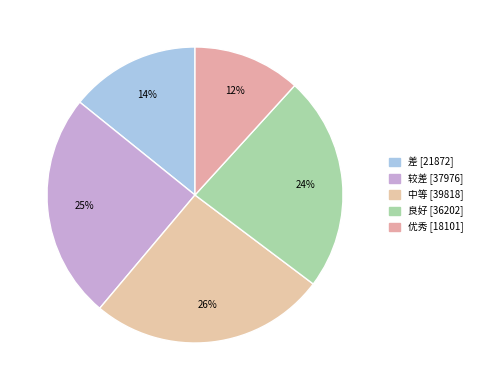

Rank the categories by value from lowest to highest.

优秀, 差, 良好, 较差, 中等